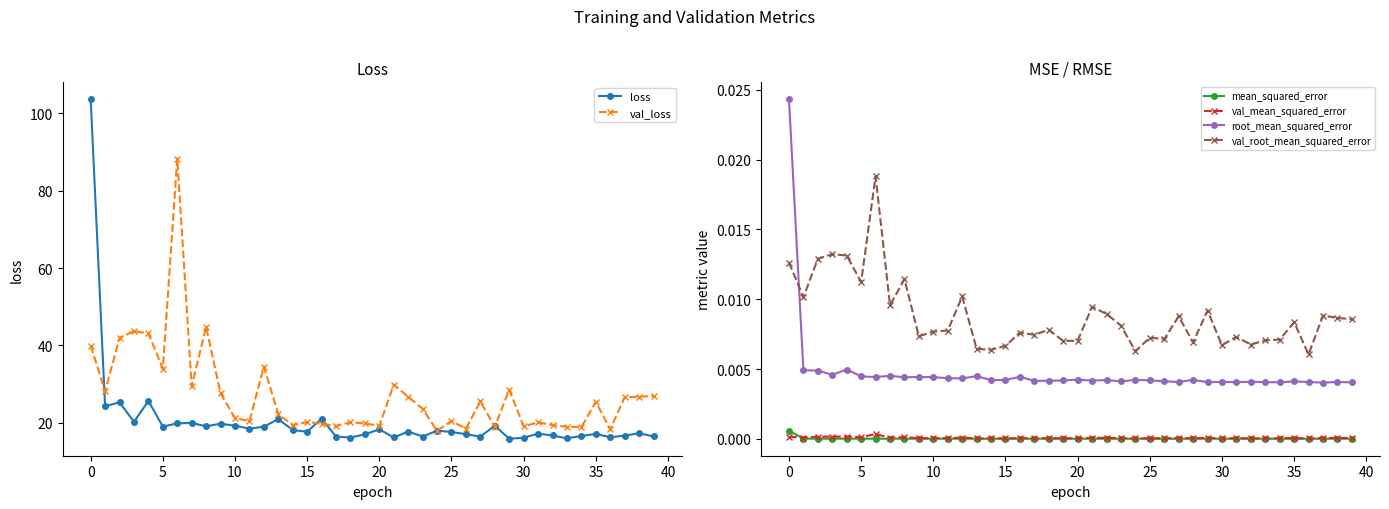

Rank the series at 37 from highest to lowest value.

val_loss, loss, val_root_mean_squared_error, root_mean_squared_error, val_mean_squared_error, mean_squared_error